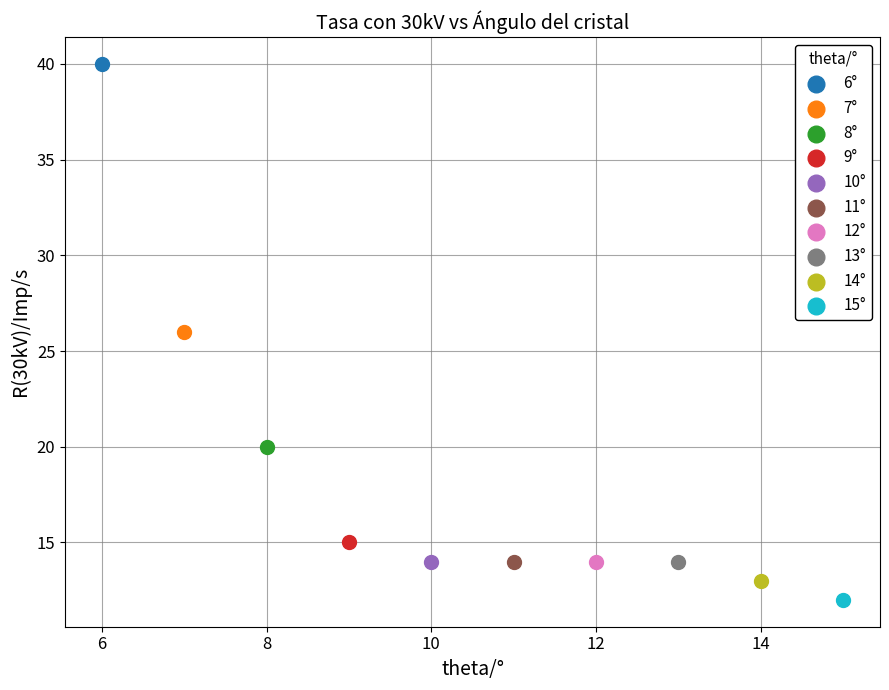

Which series reaches the minimum Y coordinate?

15°